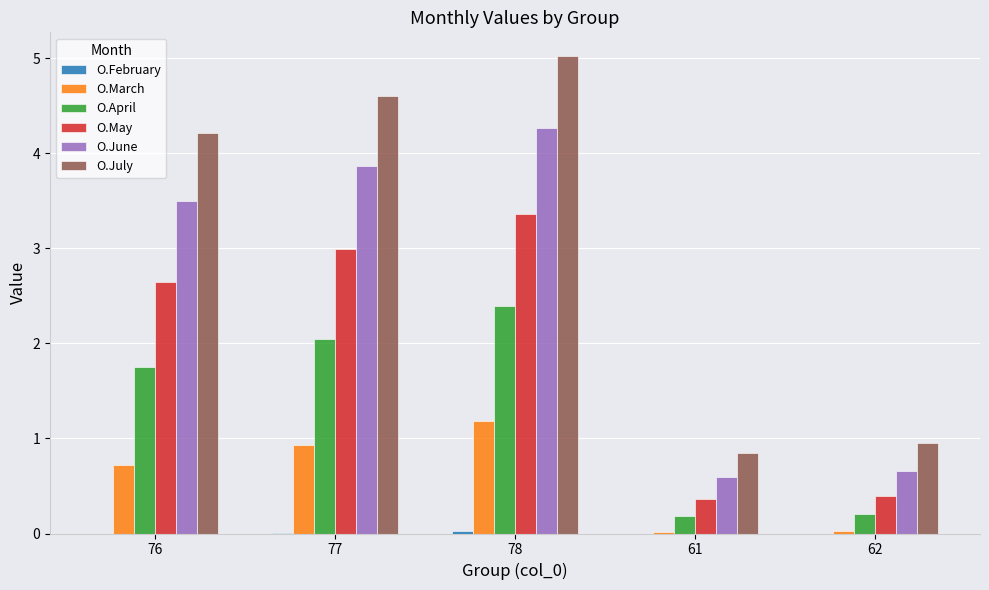

The O.March series shows 1.3 at 77. True or false?

False